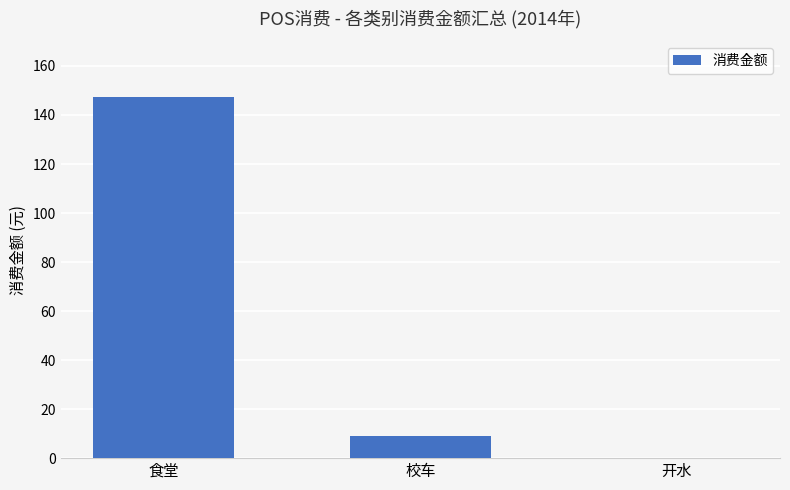

Is it true that the value at 食堂 is 225.9?

False